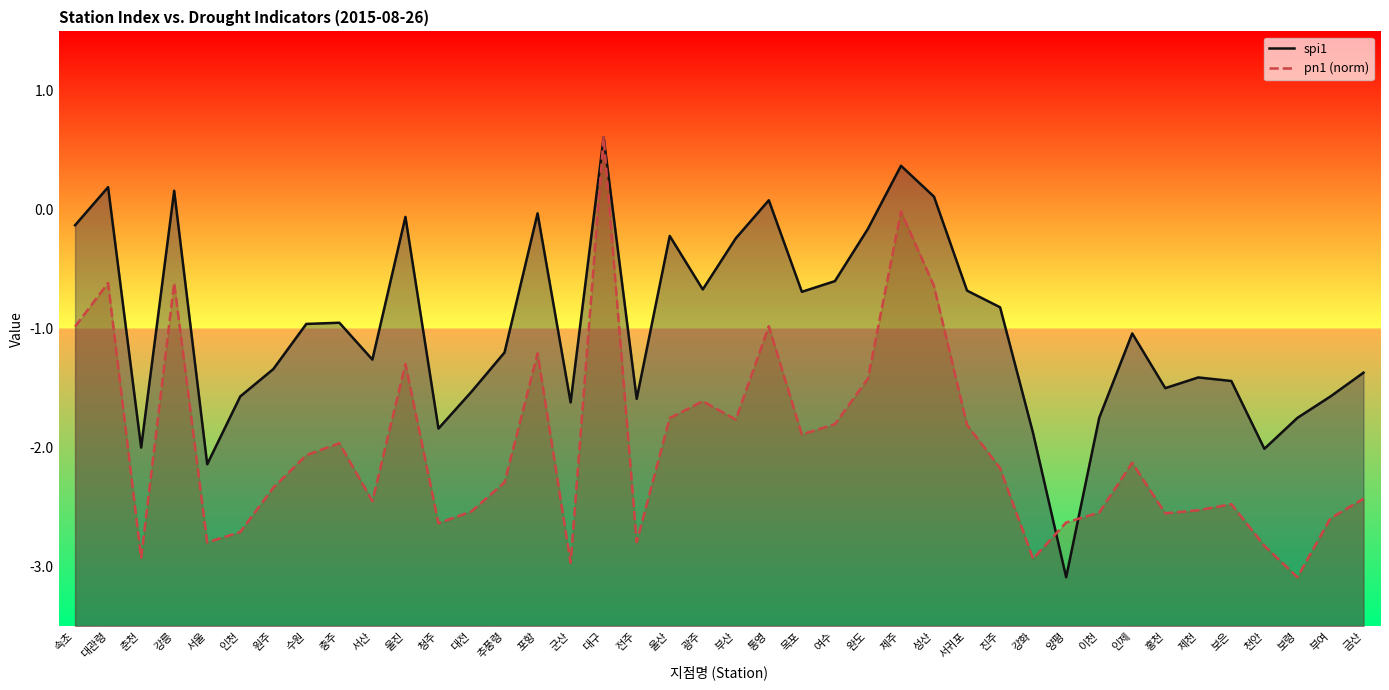

Which series changed the most between 대전 and 통영?

spi1